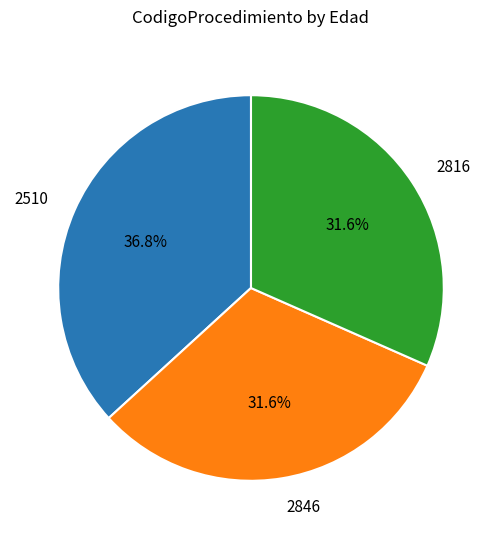

True or false: 2816 accounts for 32% of the total.

True